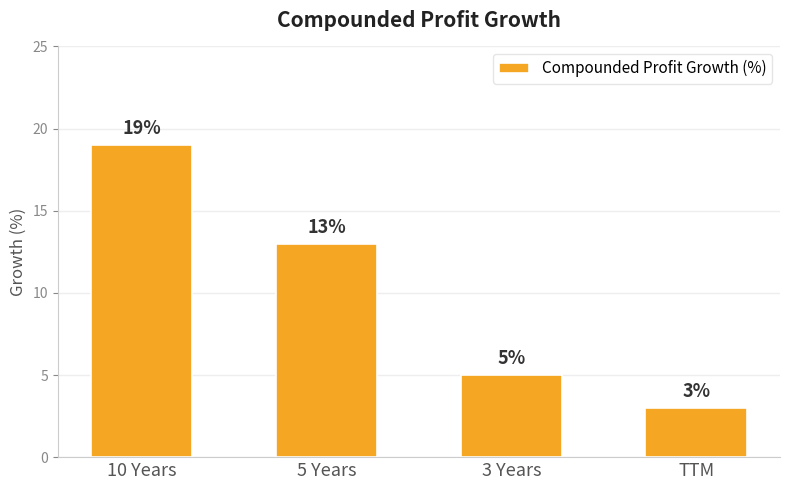

The value at 5 Years is 17. True or false?

False